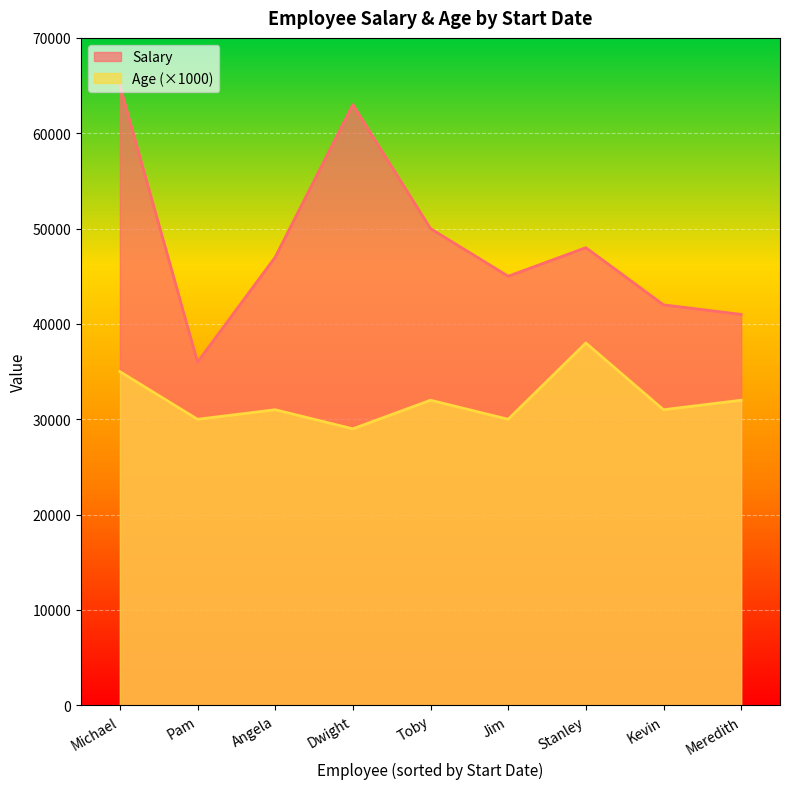

Which category has the highest value in the Salary series?

Michael